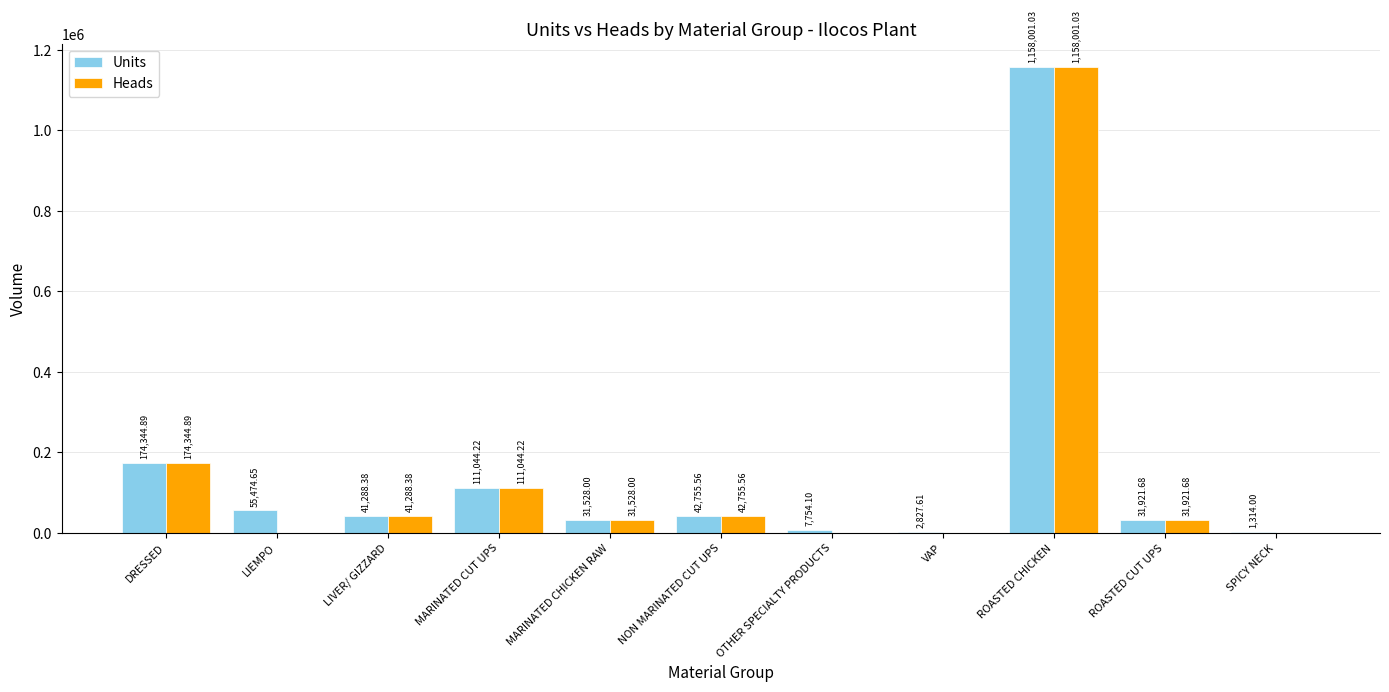

Reading right to left, what are all the values shown in this chart?

Units: SPICY NECK=1314.0	ROASTED CUT UPS=31921.7	ROASTED CHICKEN=1158001.0	VAP=2827.6	OTHER SPECIALTY PRODUCTS=7754.1	NON MARINATED CUT UPS=42755.6	MARINATED CHICKEN RAW=31528.0	MARINATED CUT UPS=111044.2	LIVER/ GIZZARD=41288.4	LIEMPO=55474.7	DRESSED=174344.9
Heads: SPICY NECK=0.0	ROASTED CUT UPS=31921.7	ROASTED CHICKEN=1158001.0	VAP=0.0	OTHER SPECIALTY PRODUCTS=0.0	NON MARINATED CUT UPS=42755.6	MARINATED CHICKEN RAW=31528.0	MARINATED CUT UPS=111044.2	LIVER/ GIZZARD=41288.4	LIEMPO=0.0	DRESSED=174344.9